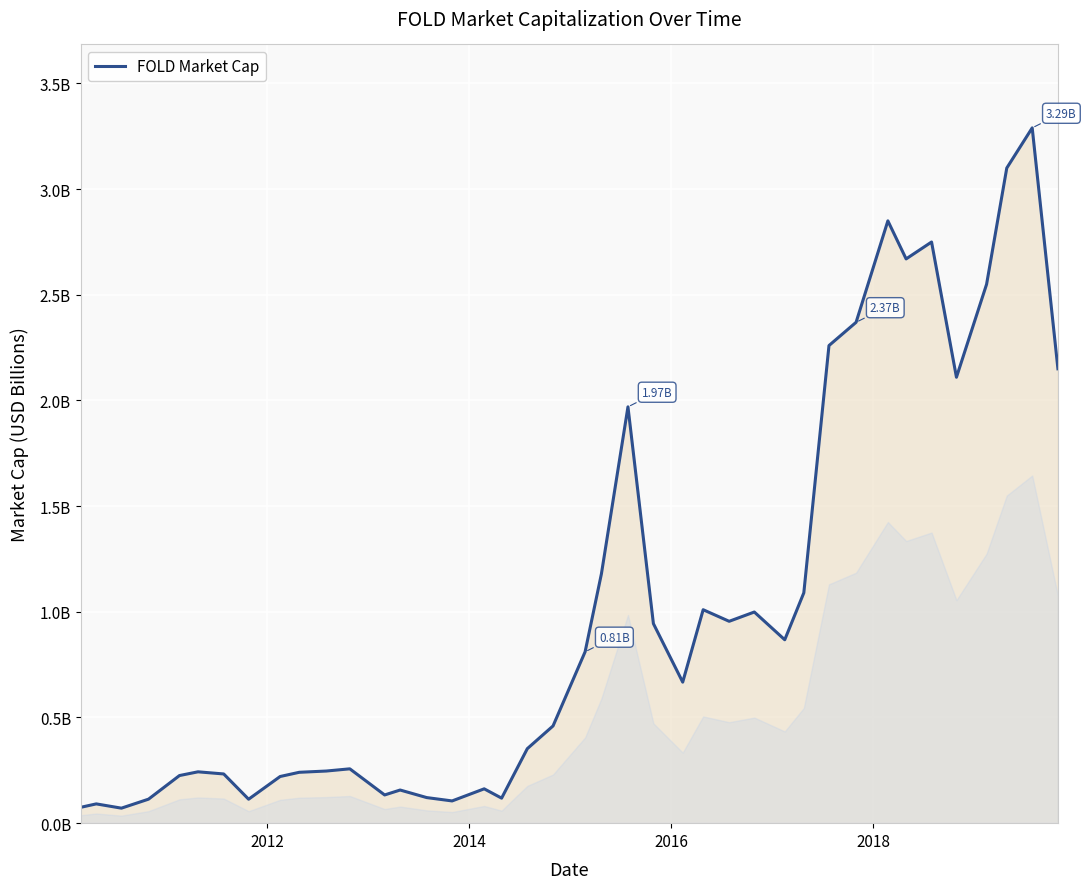

Does the chart display data point markers on the line(s)?

No